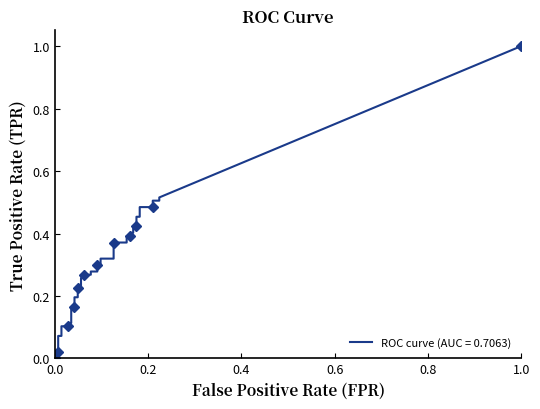

Is it true that fpr equals 0.2 at 37?

True